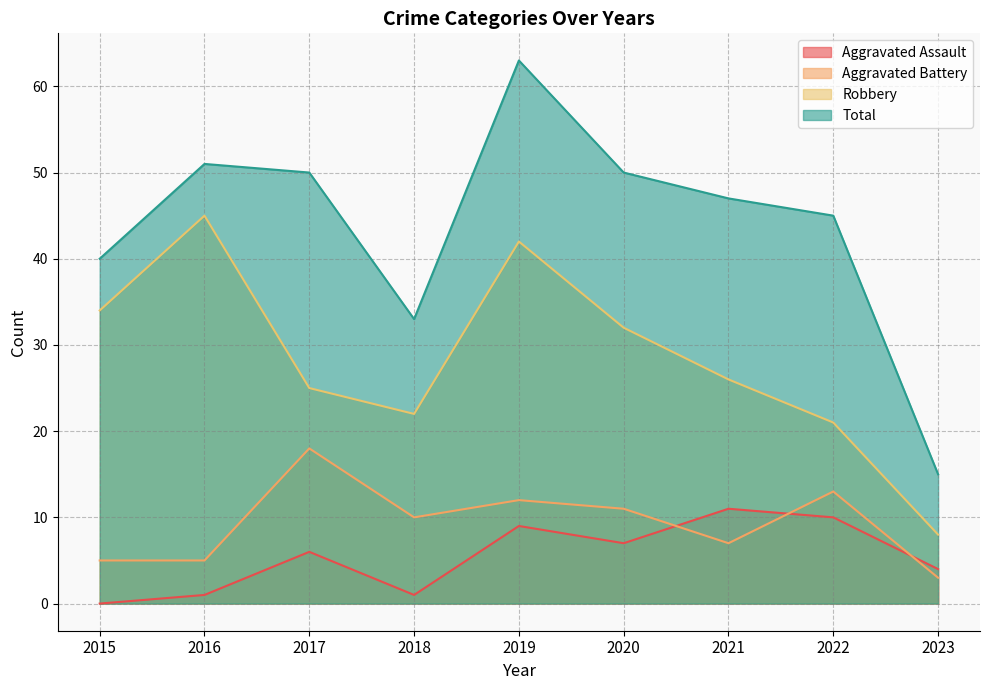

What is the value of the Aggravated Assault point at the 3rd from the left?

6